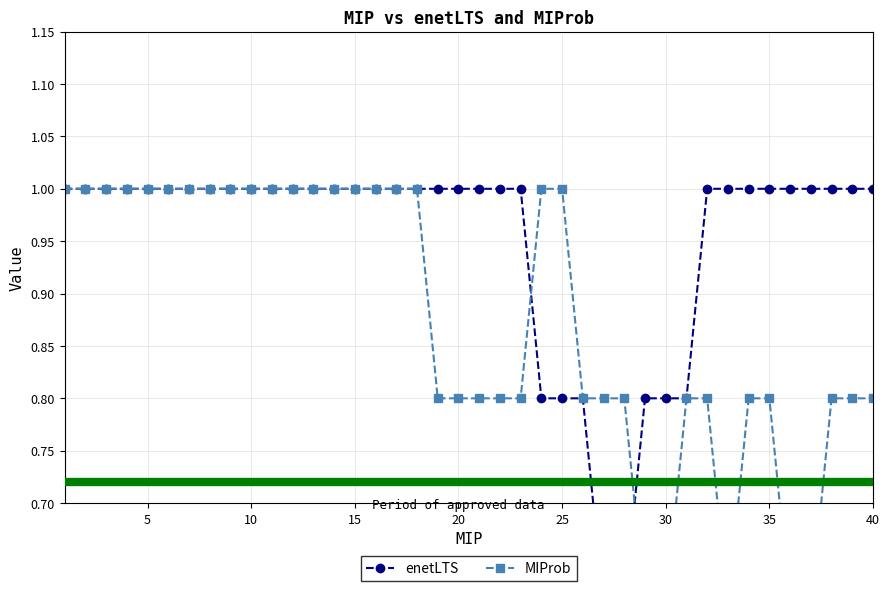

How many lines are shown in the chart?

2